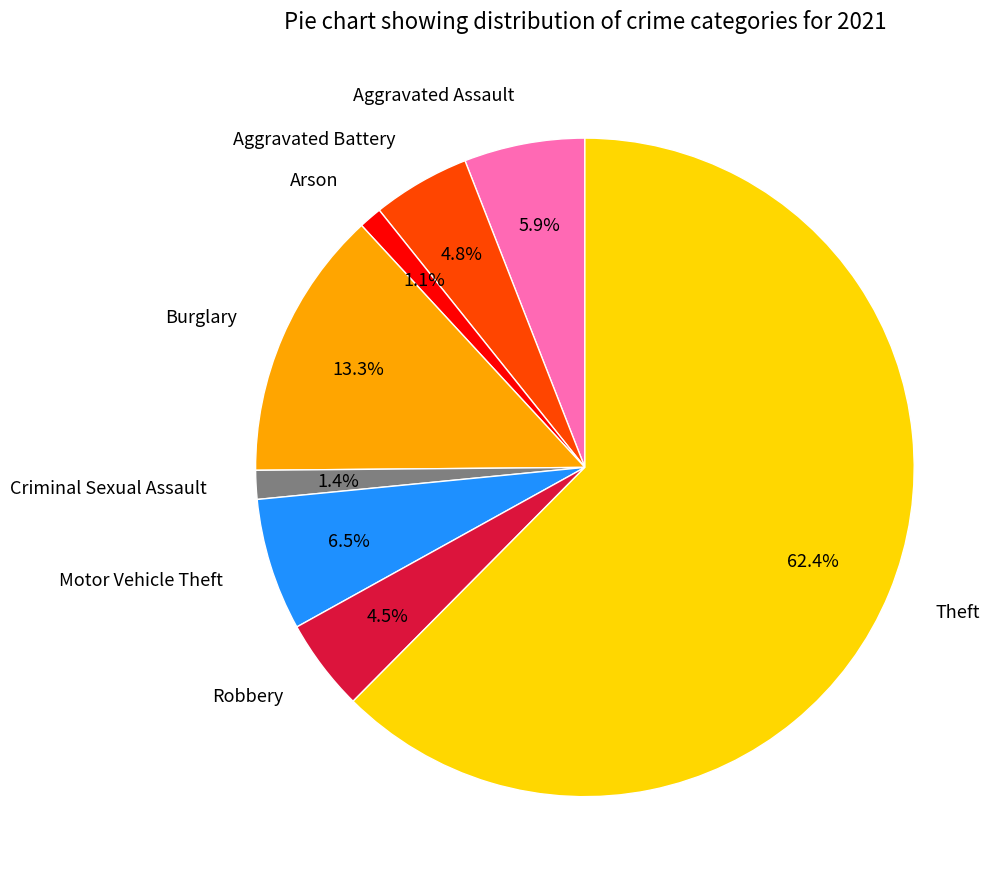

Does Theft represent more than half of the total?

Yes